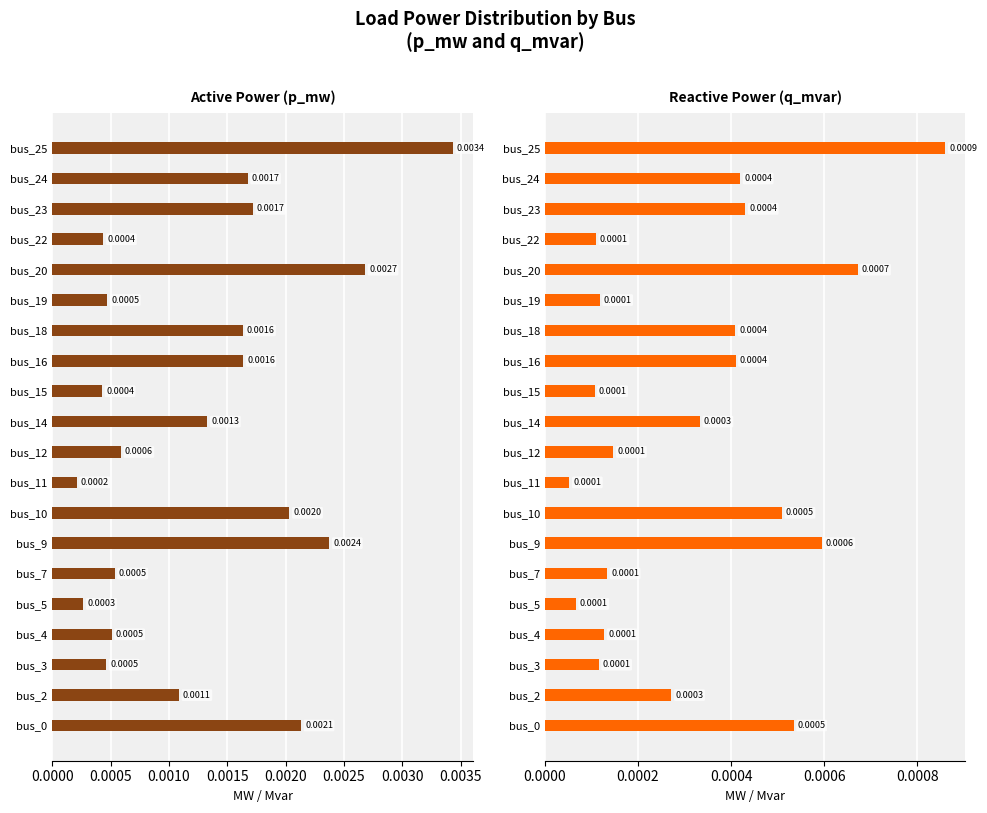

The value of p_mw at bus_19 is 0.0. True or false?

True